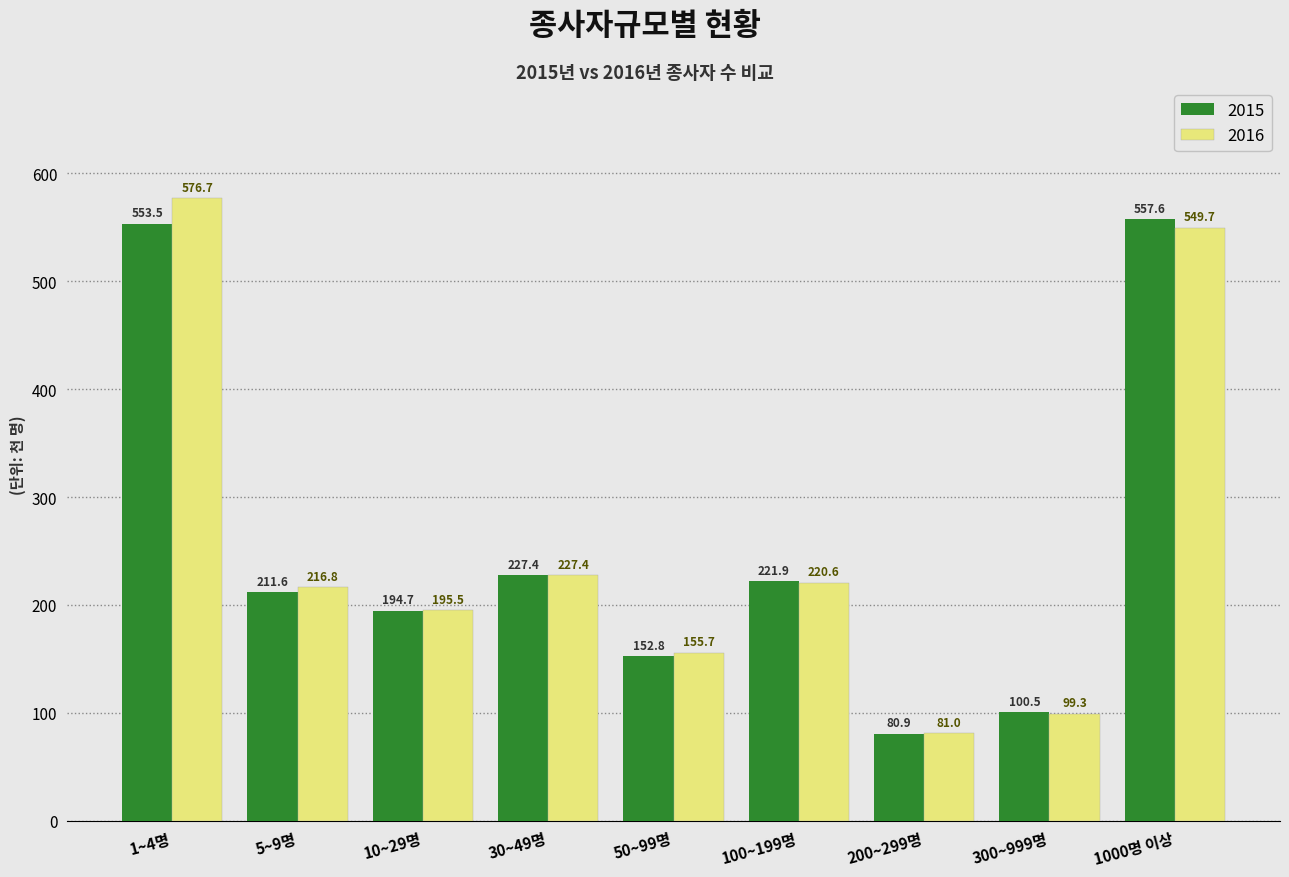

Reading left to right, list all the values displayed in this chart.

2015: 1~4명=553.5	5~9명=211.6	10~29명=194.7	30~49명=227.4	50~99명=152.8	100~199명=221.9	200~299명=80.9	300~999명=100.5	1000명 이상=557.6
2016: 1~4명=576.7	5~9명=216.8	10~29명=195.5	30~49명=227.4	50~99명=155.7	100~199명=220.6	200~299명=81.0	300~999명=99.3	1000명 이상=549.7